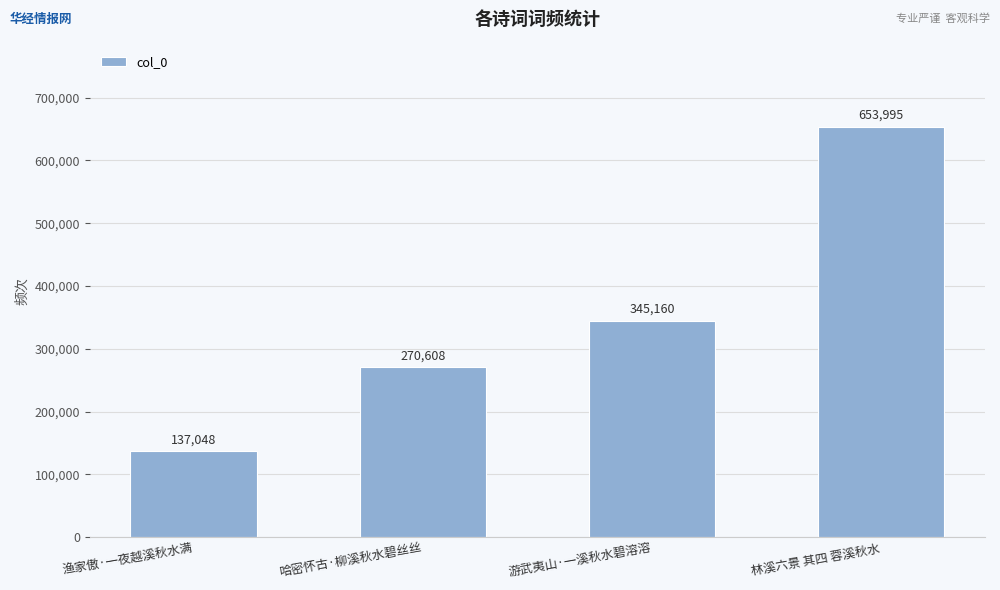

How many values are between 270608 and 653995?

3